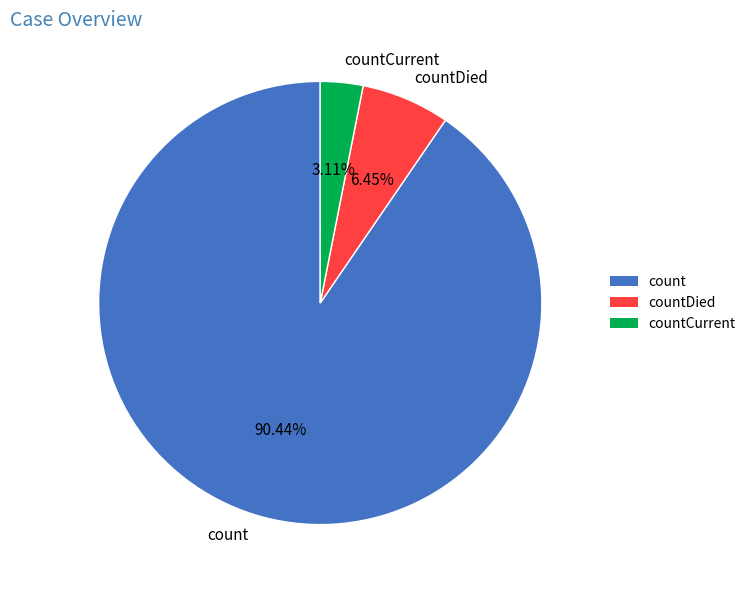

To the nearest percent, what is the difference between the countCurrent and countDied slice percentages?

3%